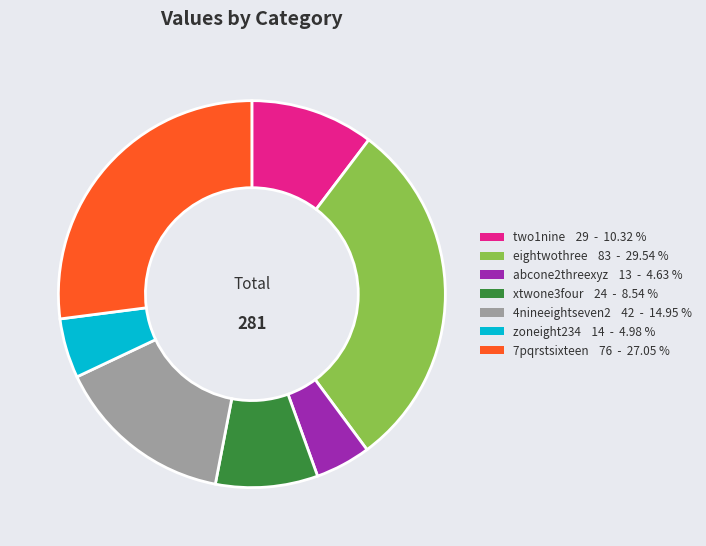

What is the largest slice in the pie chart?

eightwothree